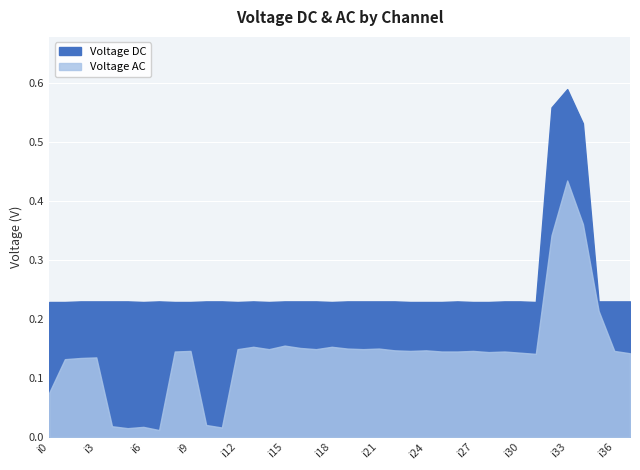

What is the difference between the maximum and second lowest values?

0.4